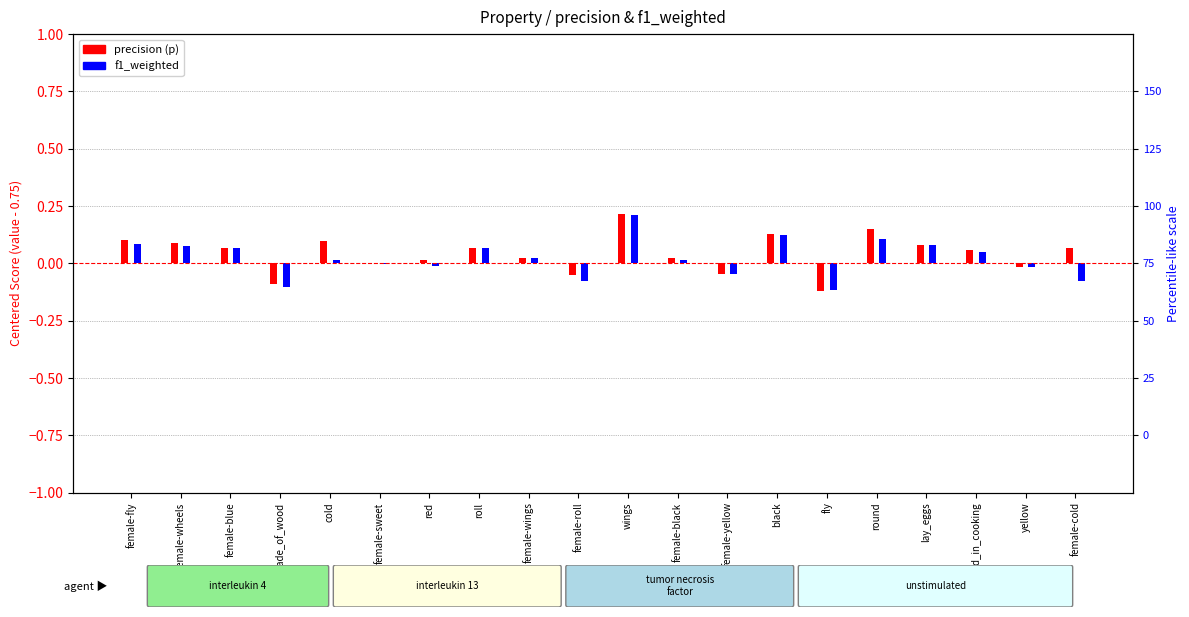

Reading left to right, list all the values displayed in this chart.

precision (p): 0.1	0.1	0.1	-0.1	0.1	0.0	0.0	0.1	0.0	-0.0	0.2	0.0	-0.0	0.1	-0.1	0.1	0.1	0.1	-0.0	0.1
f1_weighted: 0.1	0.1	0.1	-0.1	0.0	-0.0	-0.0	0.1	0.0	-0.1	0.2	0.0	-0.0	0.1	-0.1	0.1	0.1	0.0	-0.0	-0.1